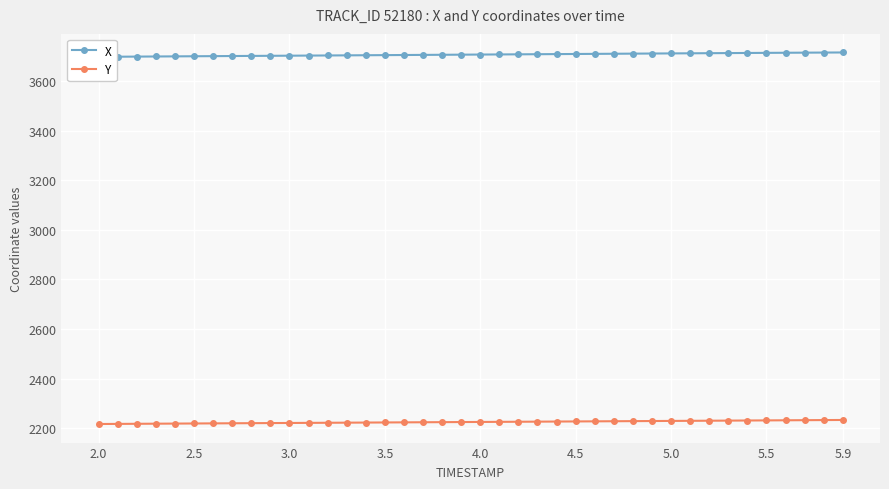

How many values in the Y series exceed 2225?

20